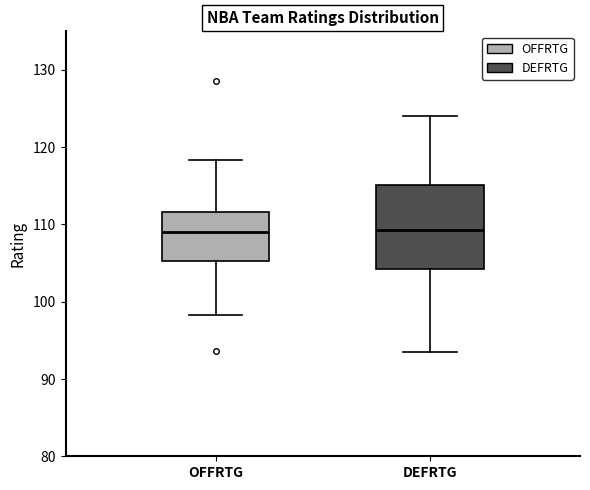

Where does the lower whisker of the box for DEFRTG end on the y-axis? The values are not printed on the chart, so give them approximately, as read against the axis.

94